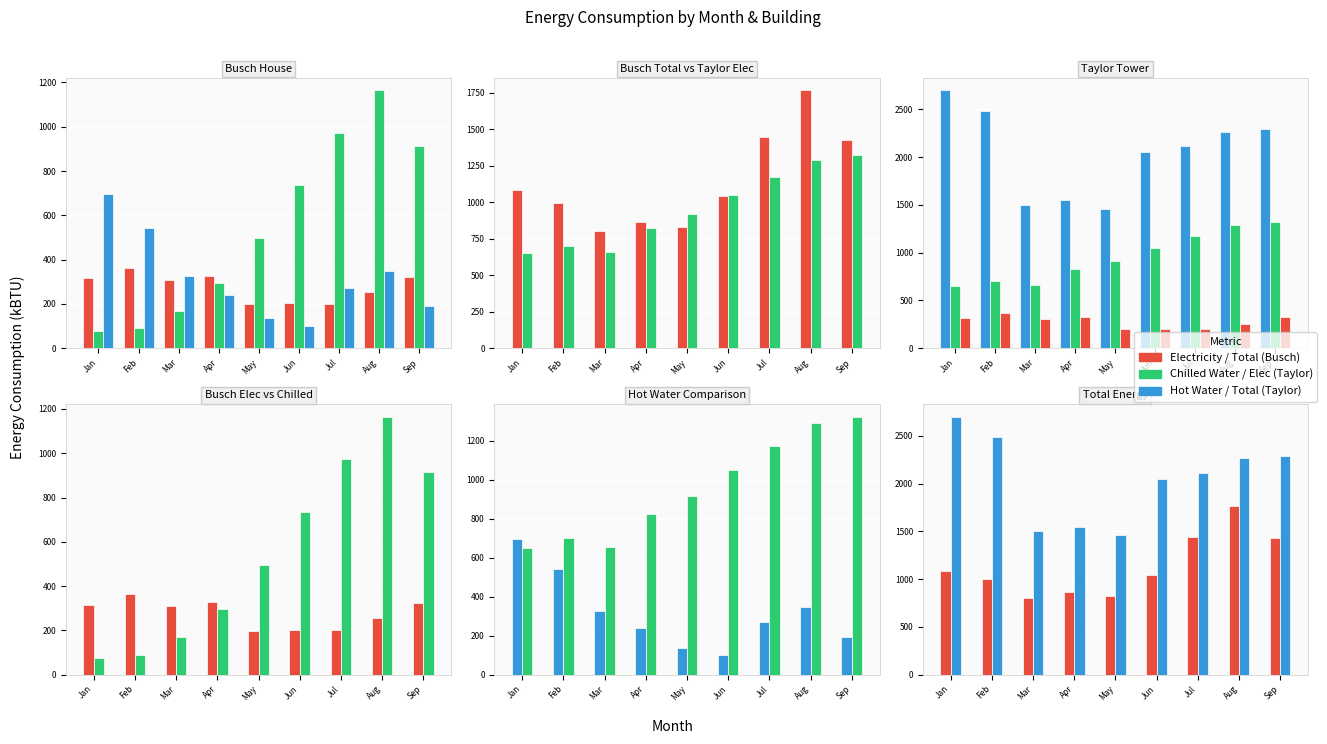

The Taylor Total Energy series shows 2049.0 at May. True or false?

False